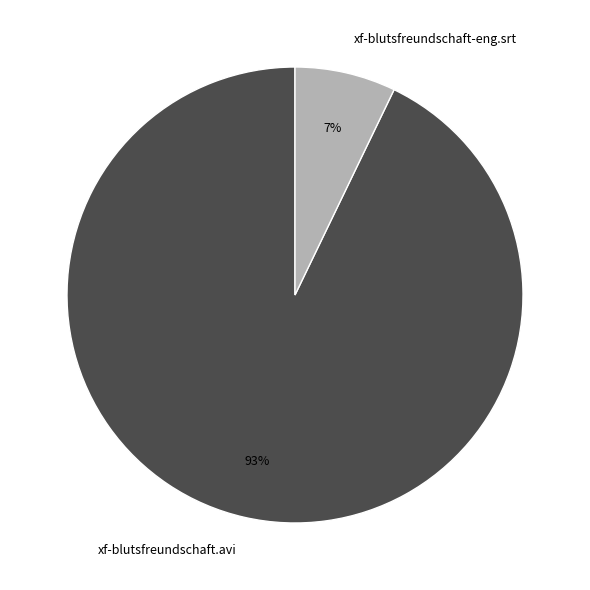

Rank the categories by value from lowest to highest.

xf-blutsfreundschaft-eng.srt, xf-blutsfreundschaft.avi